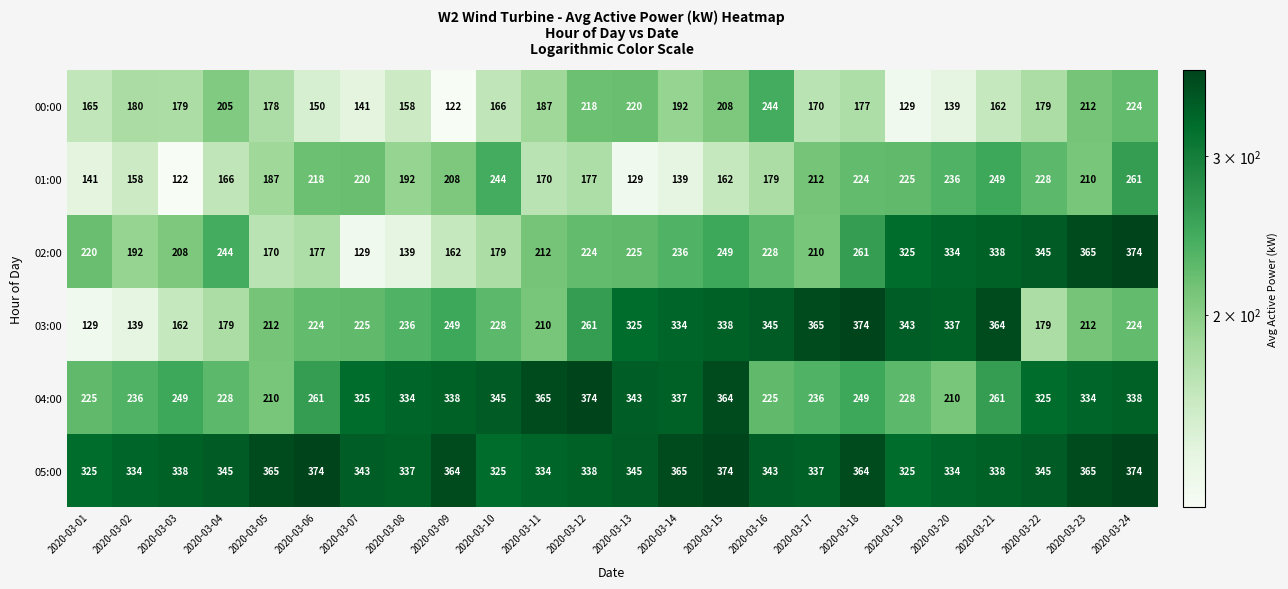

What value does the 02:00 series have at 2020-03-01?

220